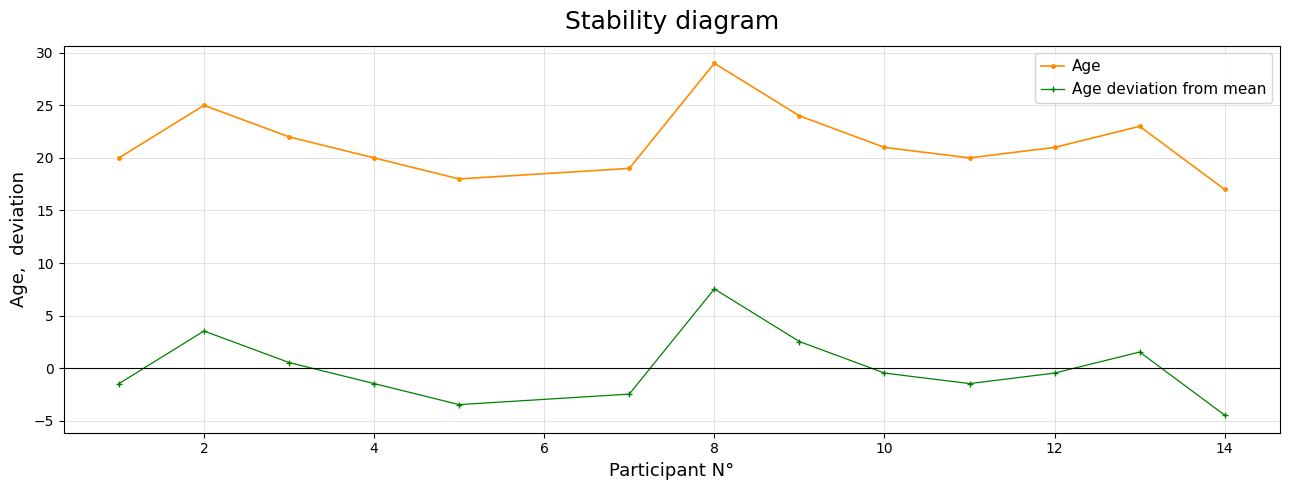

Does the chart have visible grid lines?

Yes